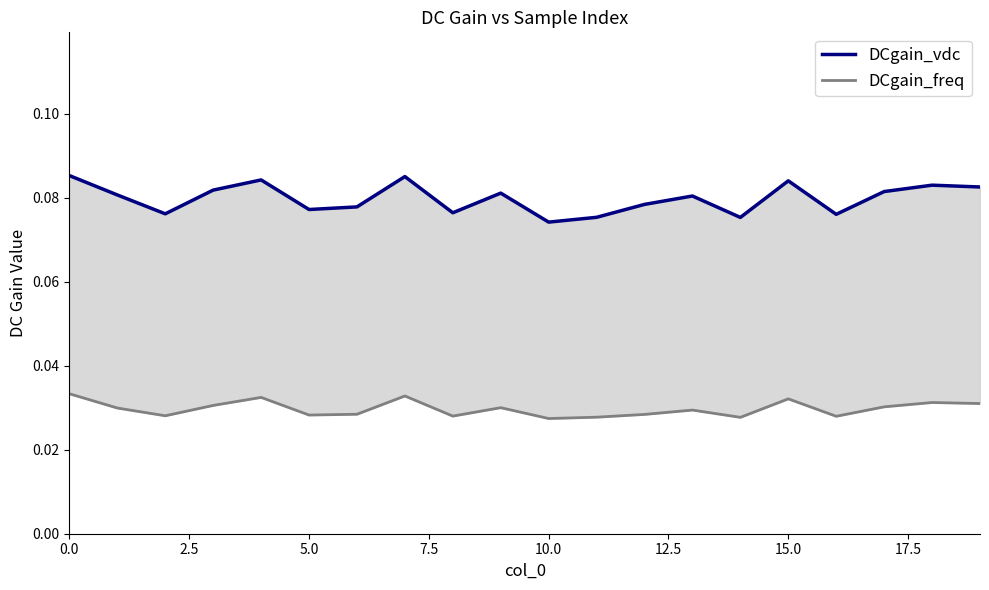

What is the sum of the DCgain_vdc values at 9 and 15?

0.2